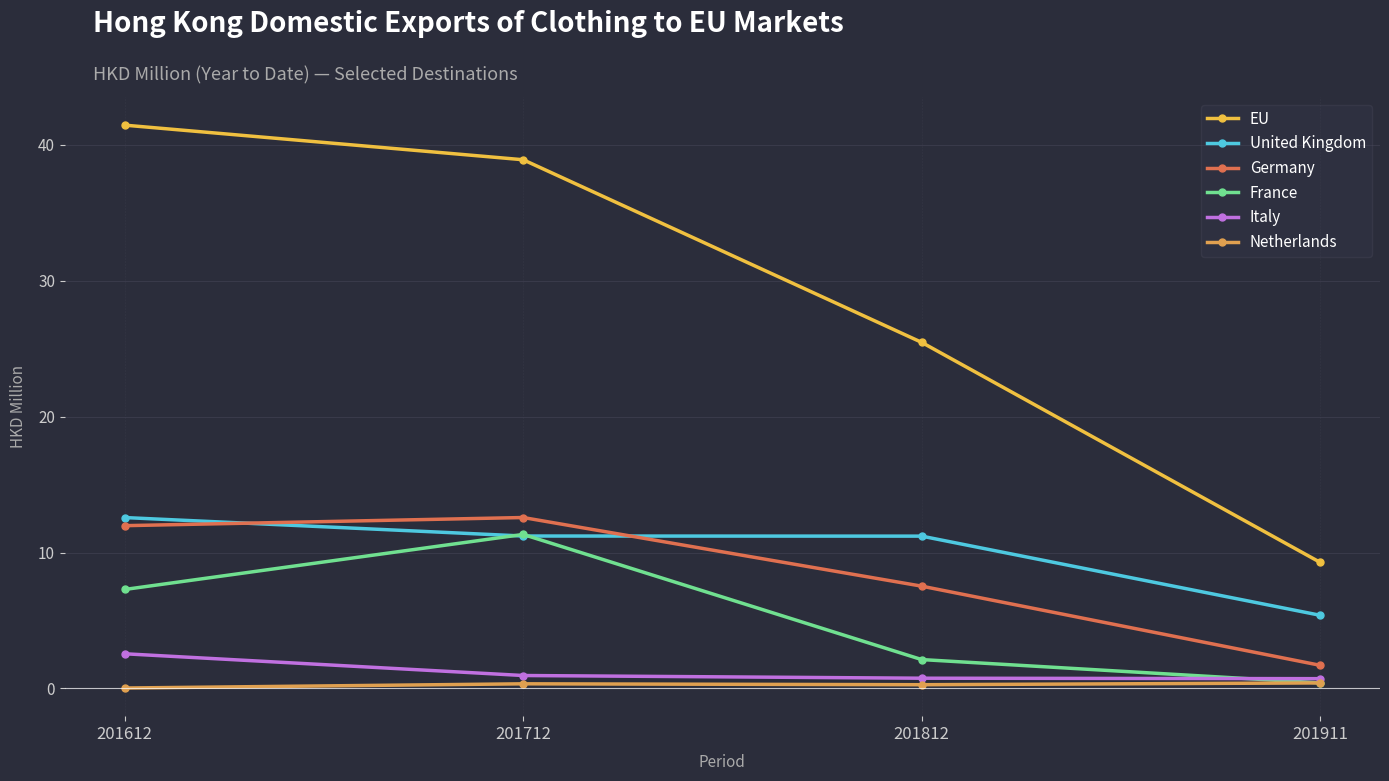

Which series has the largest total across all categories?

EU